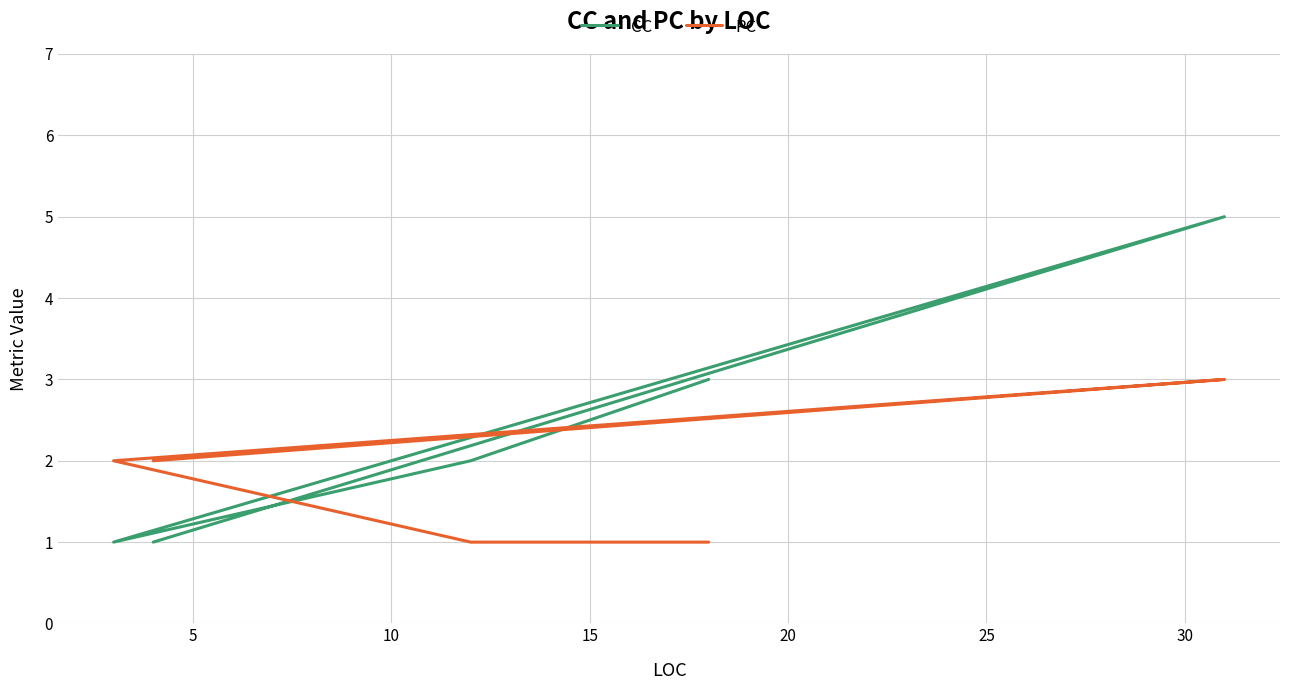

What is the lowest value of the CC series?

1